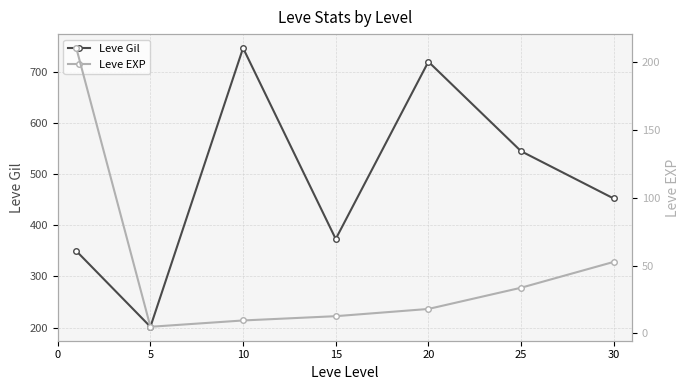

The Leve Gil series shows 292.4 at 20. True or false?

False